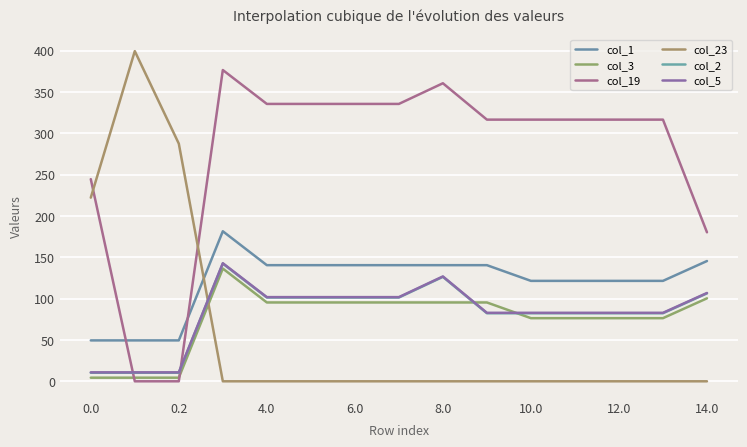

Does the chart have visible grid lines?

Yes